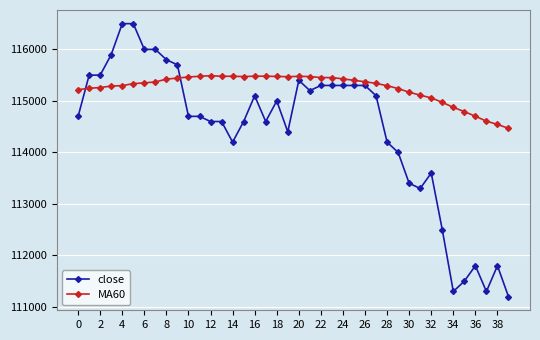

What is the sum of all close values?

4576700